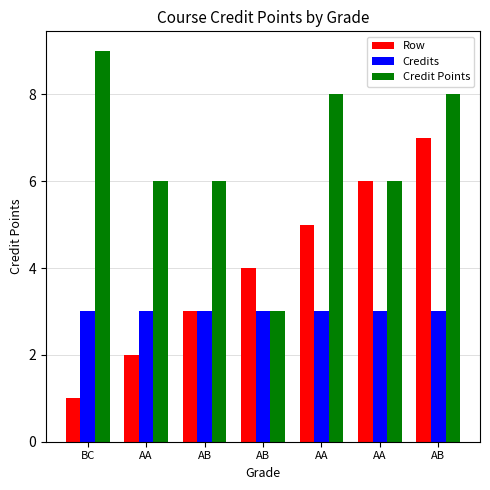

Count the number of data series in this chart.

3